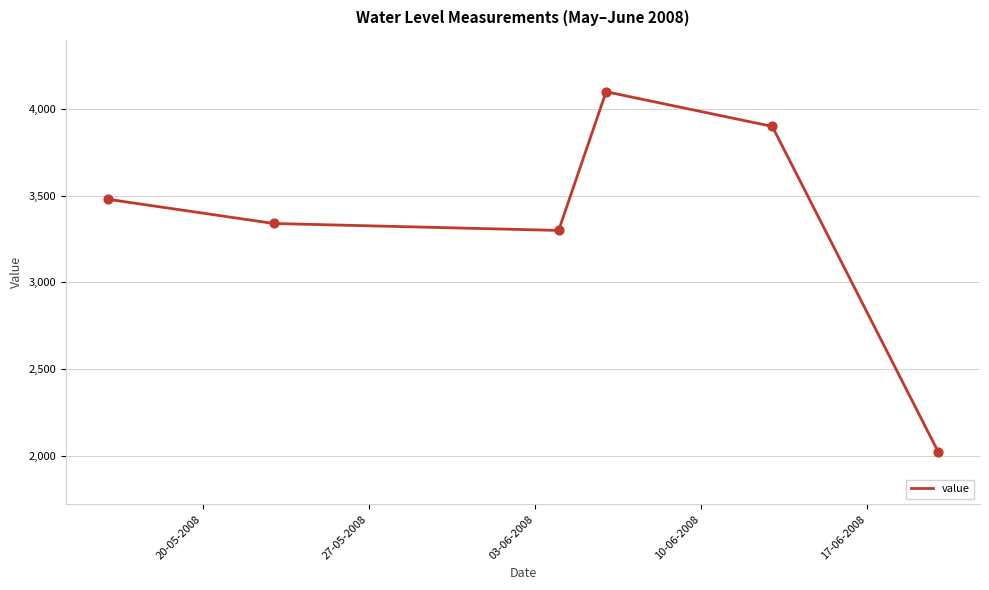

What is the greatest value displayed?

4100